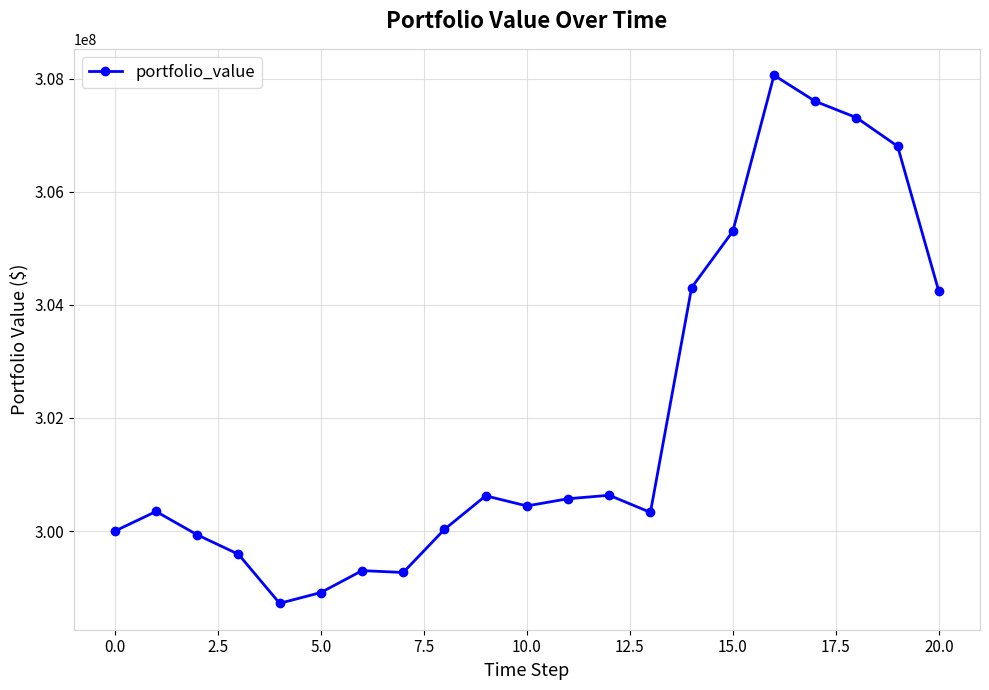

What is the value of the 19th point from the left?

307310270.2